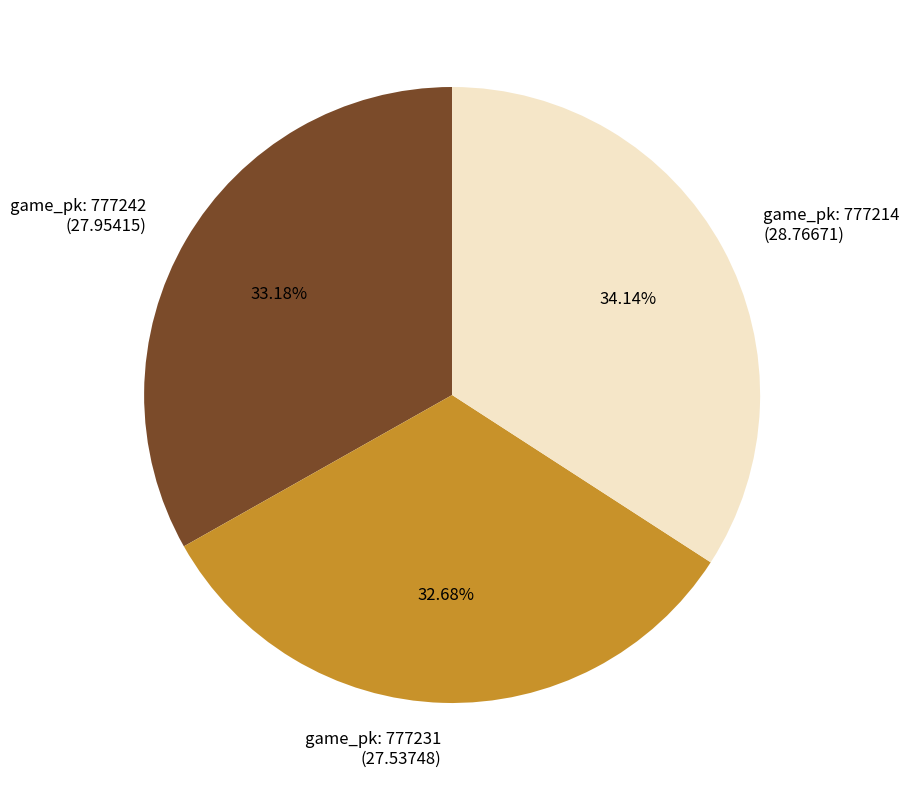

Does any single category account for the majority?

No